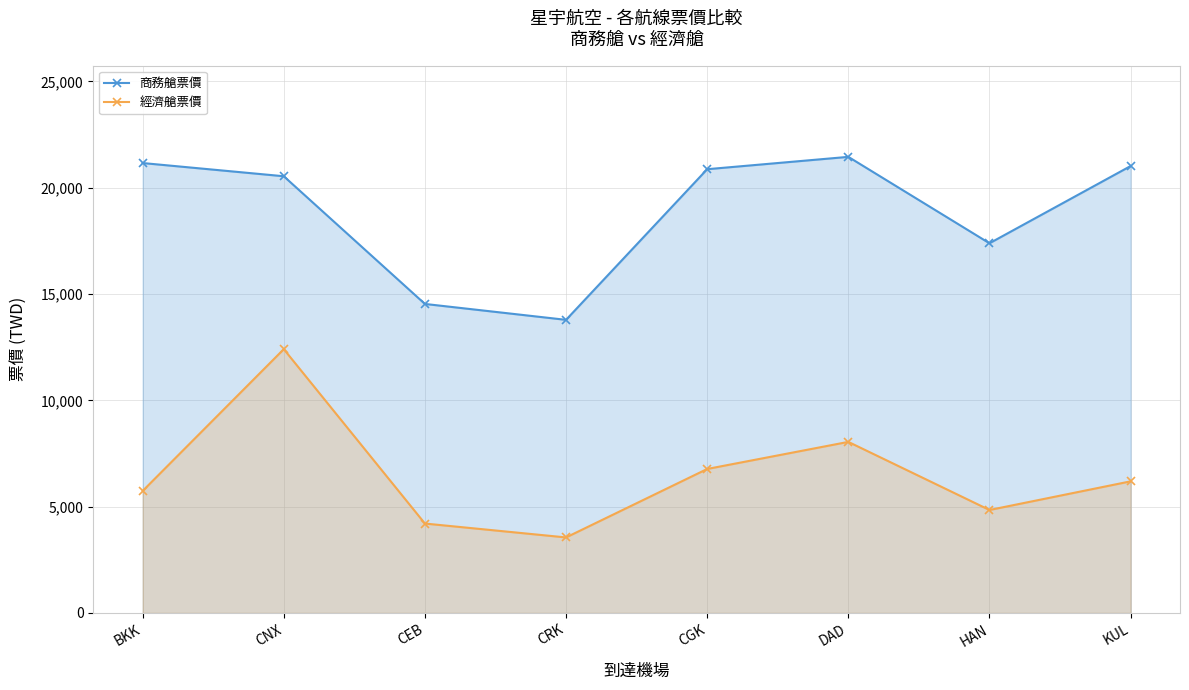

True or false: 商務艙票價 has more than 2 points higher than both neighbors.

False